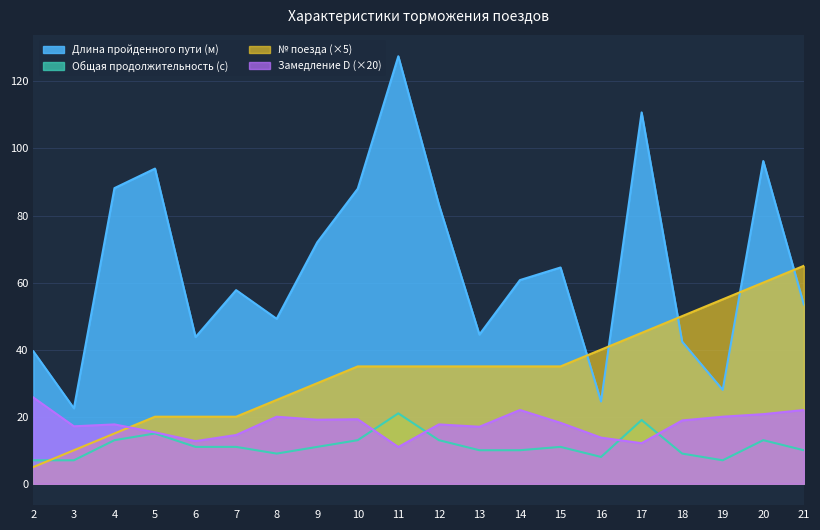

At which label does Длина пройденного пути (м) reach its peak?

11